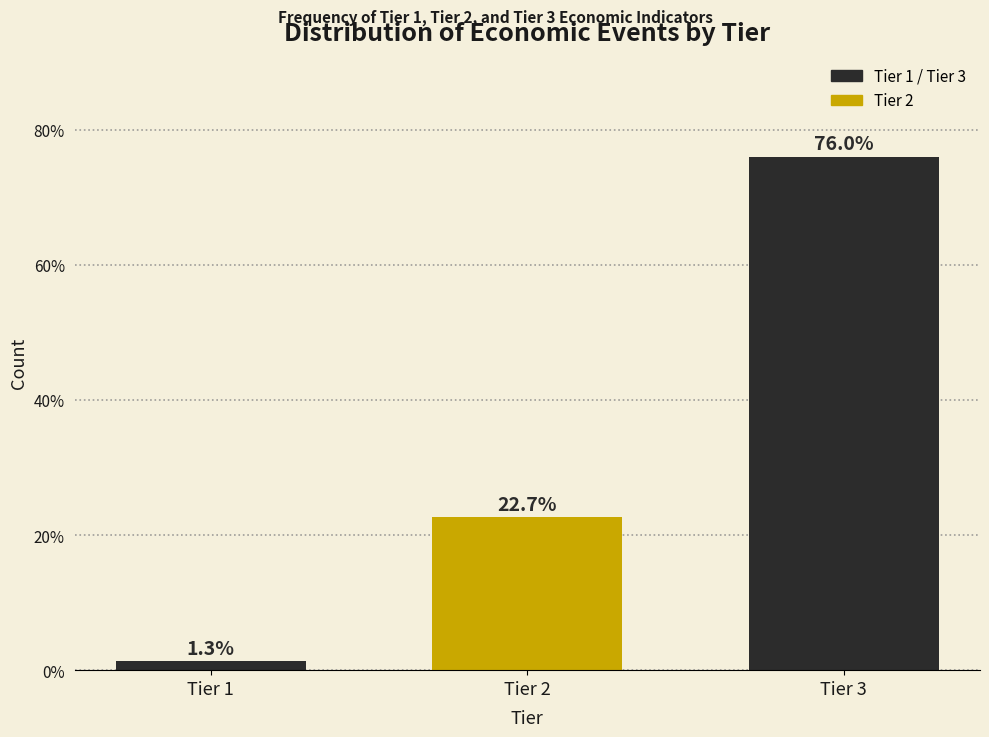

Reading left to right, list all the values displayed in this chart.

1.3	22.7	76.0